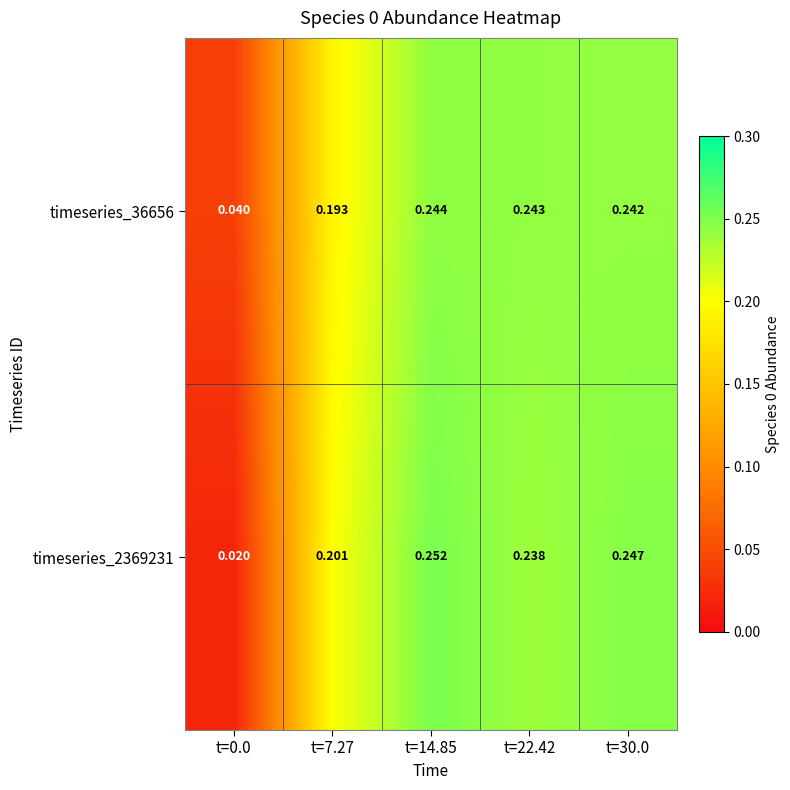

How many distinct data groups are displayed?

2